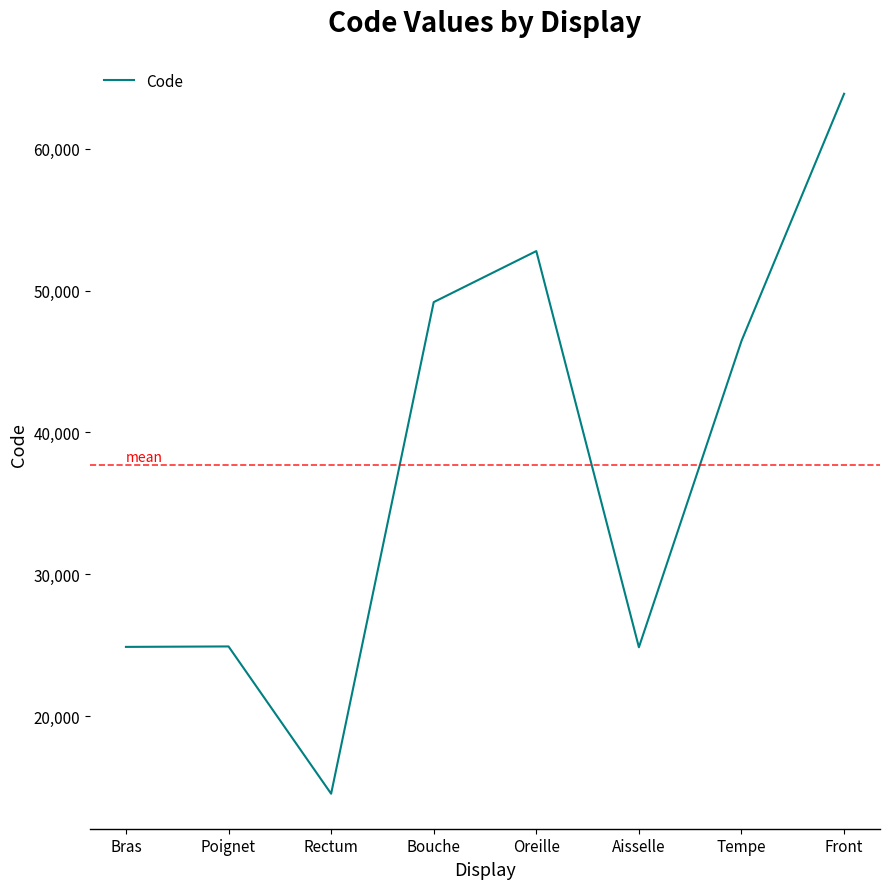

Is it true that the value at Aisselle is 24864?

True